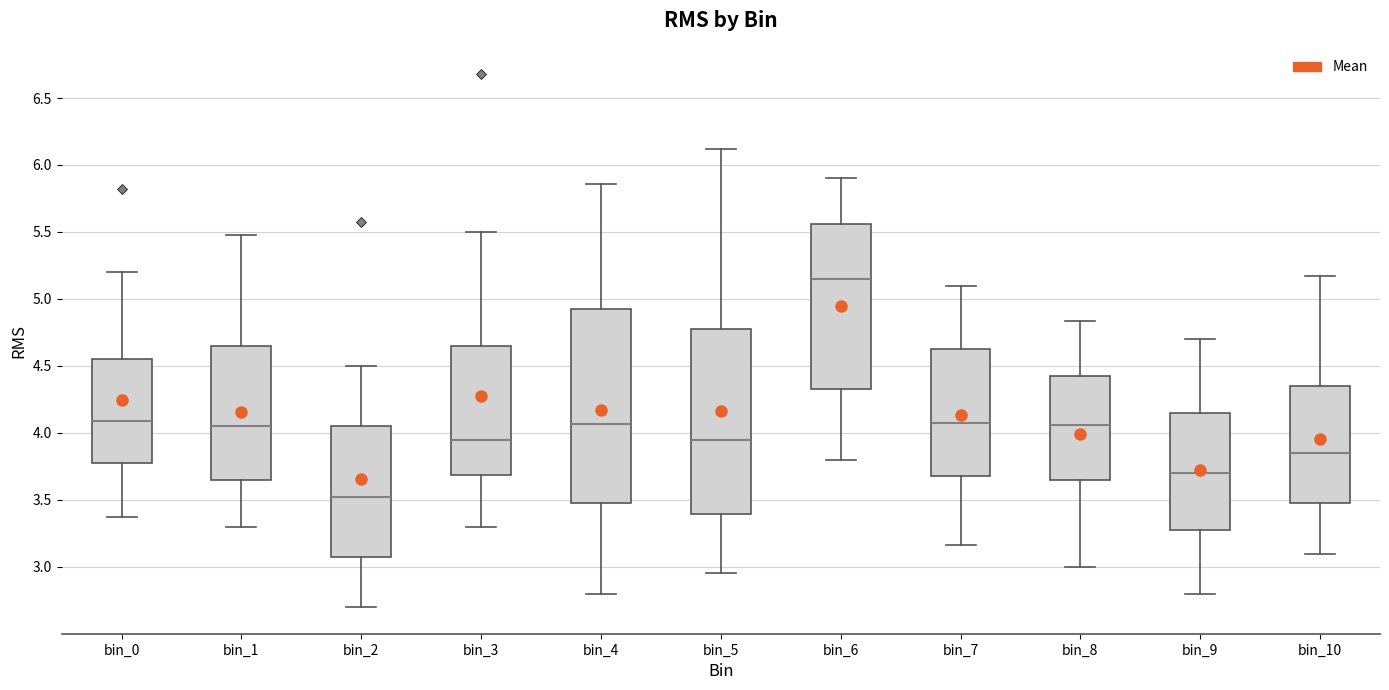

Reading left to right, transcribe this box plot: for each box, give where its median line is, the range the box spans, and where its two whiskers end, as read against the y-axis. The values are not printed on the chart, so give them approximately, as read against the axis.

bin_0: median 4.10, box 3.80 to 4.55, whiskers 3.35 to 5.20
bin_1: median 4.05, box 3.65 to 4.65, whiskers 3.30 to 5.50
bin_2: median 3.50, box 3.05 to 4.05, whiskers 2.70 to 4.50
bin_3: median 3.95, box 3.70 to 4.65, whiskers 3.30 to 5.50
bin_4: median 4.05, box 3.50 to 4.95, whiskers 2.80 to 5.85
bin_5: median 3.95, box 3.40 to 4.80, whiskers 2.95 to 6.10
bin_6: median 5.15, box 4.35 to 5.55, whiskers 3.80 to 5.90
bin_7: median 4.10, box 3.70 to 4.65, whiskers 3.15 to 5.10
bin_8: median 4.05, box 3.65 to 4.45, whiskers 3.00 to 4.85
bin_9: median 3.70, box 3.30 to 4.15, whiskers 2.80 to 4.70
bin_10: median 3.85, box 3.50 to 4.35, whiskers 3.10 to 5.15